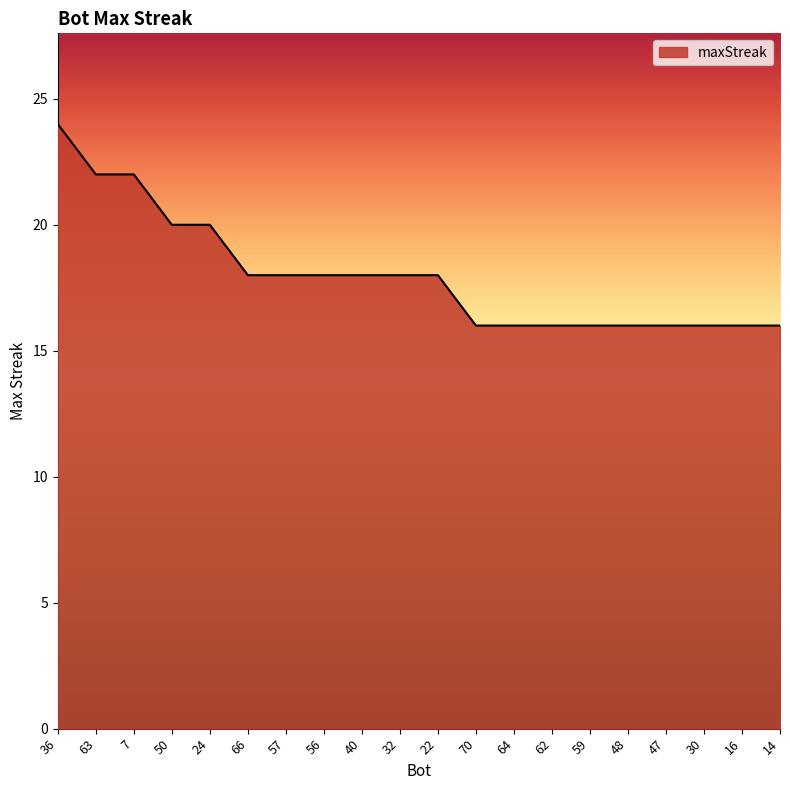

What is the change in value from 63 to 47?

-6